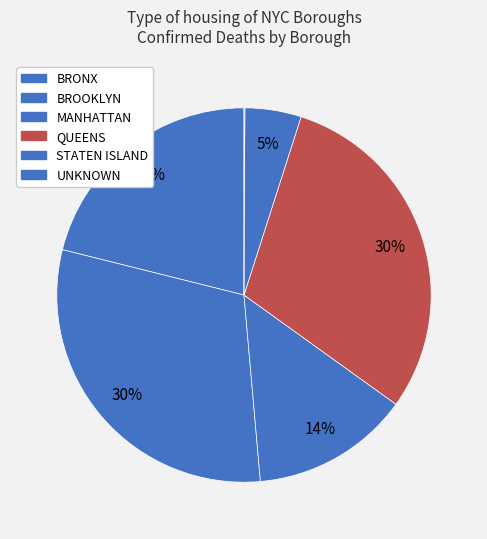

Which slice is the smallest?

UNKNOWN